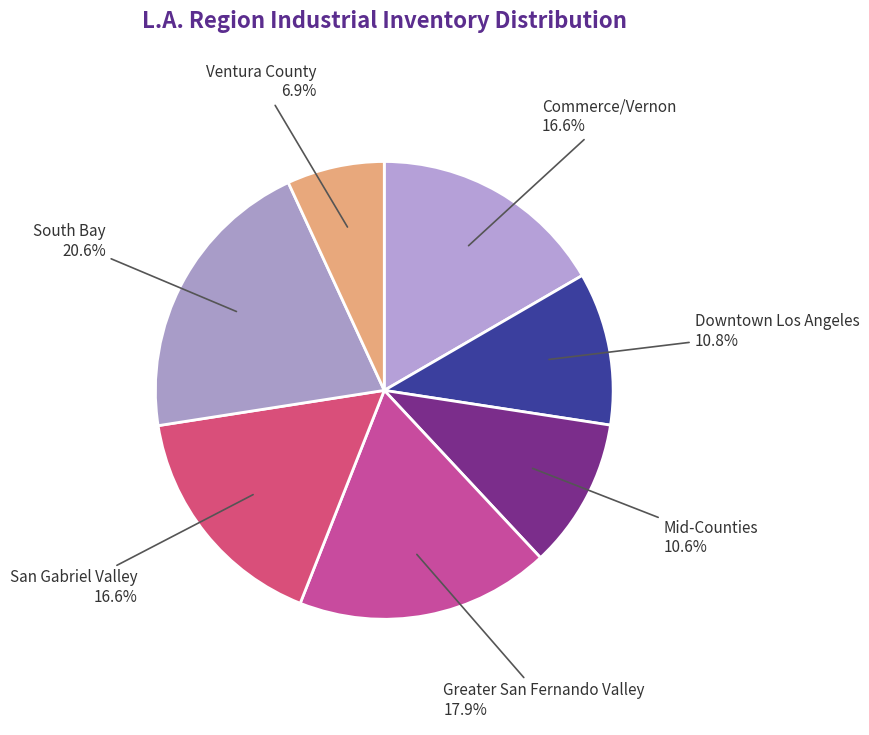

To the nearest percent, what portion does Ventura County represent?

7%